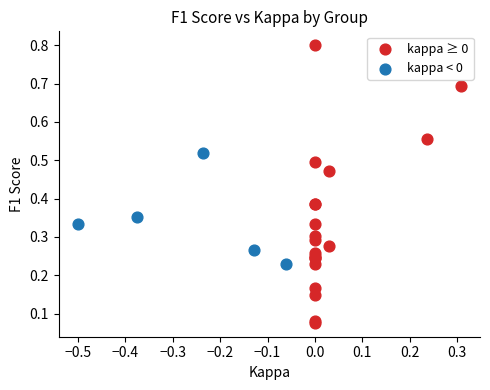

Which series reaches the maximum Y coordinate?

kappa ≥ 0